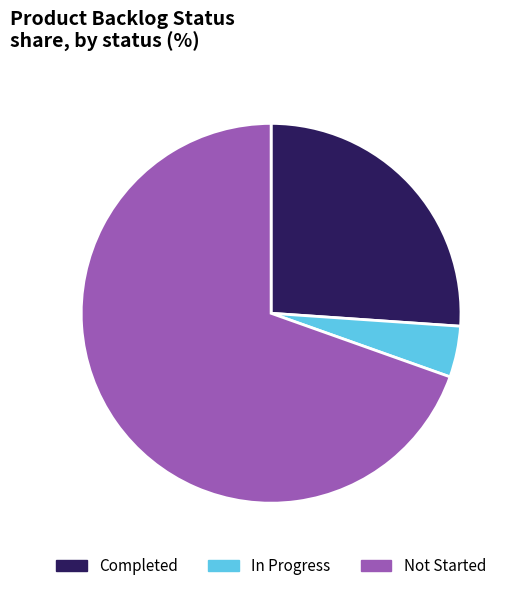

Which category has the biggest portion of the pie?

Not Started